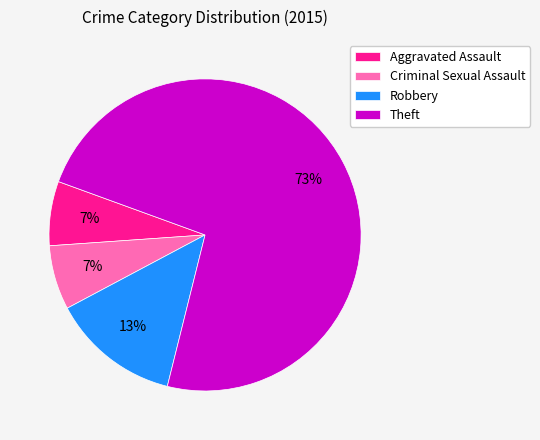

Do Robbery and Criminal Sexual Assault together represent more than half of the pie?

No